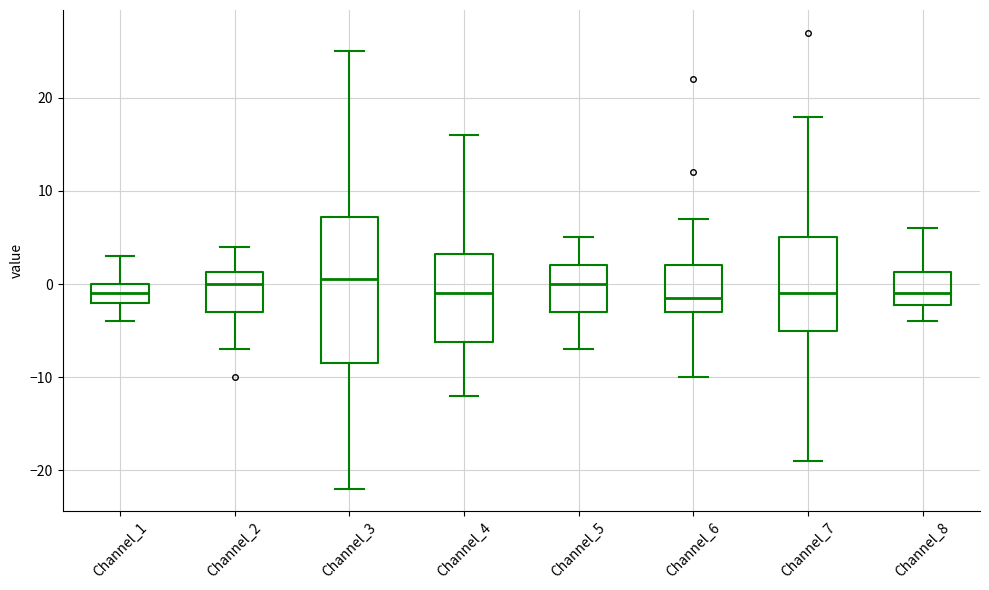

Reading left to right, transcribe this box plot: for each box, give where its median line is, the range the box spans, and where its two whiskers end, as read against the y-axis. The values are not printed on the chart, so give them approximately, as read against the axis.

Channel_1: median -1, box -2 to 0, whiskers -4 to 3
Channel_2: median 0, box -3 to 1, whiskers -7 to 4
Channel_3: median 1, box -8 to 7, whiskers -22 to 25
Channel_4: median -1, box -6 to 3, whiskers -12 to 16
Channel_5: median 0, box -3 to 2, whiskers -7 to 5
Channel_6: median -1, box -3 to 2, whiskers -10 to 7
Channel_7: median -1, box -5 to 5, whiskers -19 to 18
Channel_8: median -1, box -2 to 1, whiskers -4 to 6